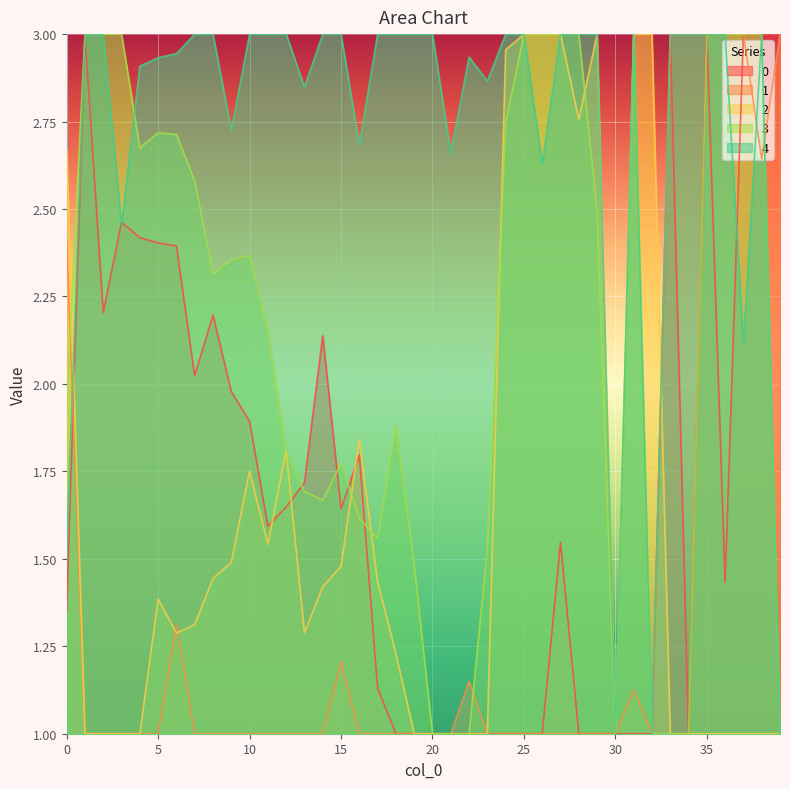

At which label does 3 first exceed 2?

1